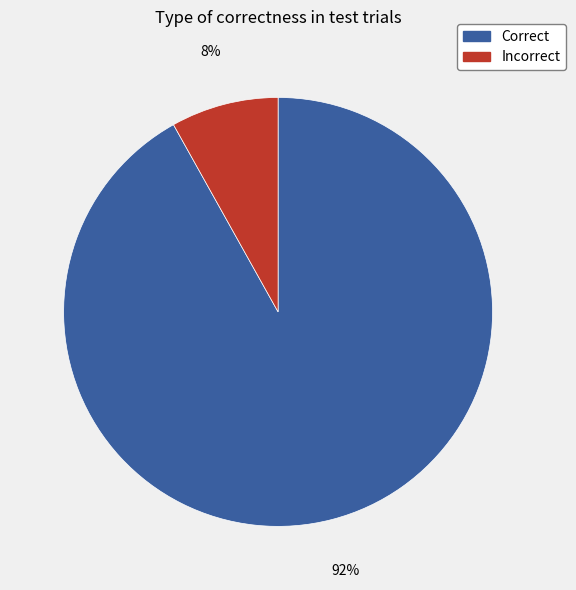

Which has a higher value, Correct or Incorrect?

Correct